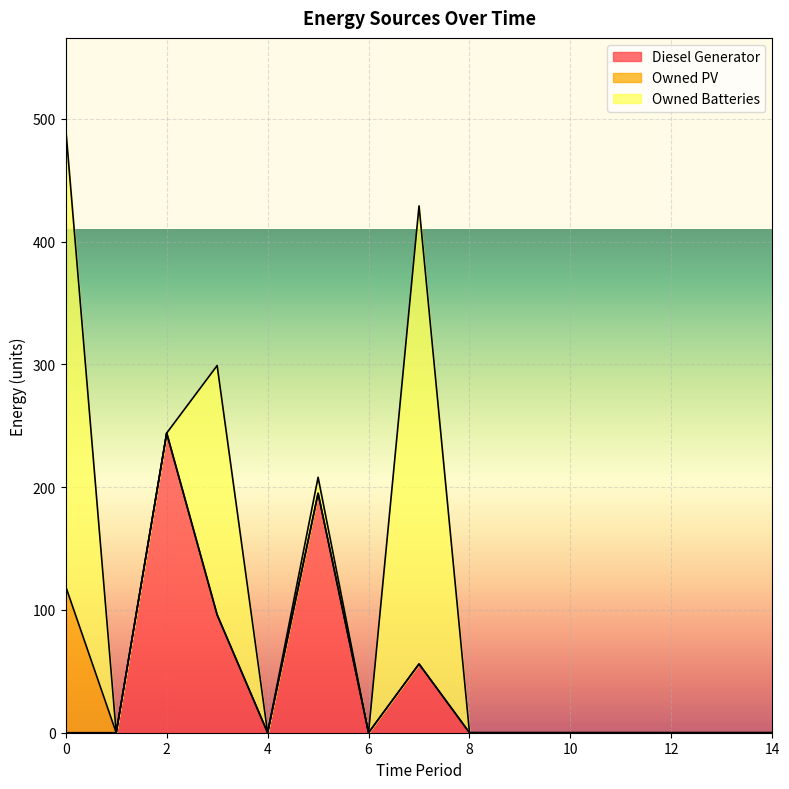

Between 9 and 13, which series saw the biggest shift?

Diesel Generator